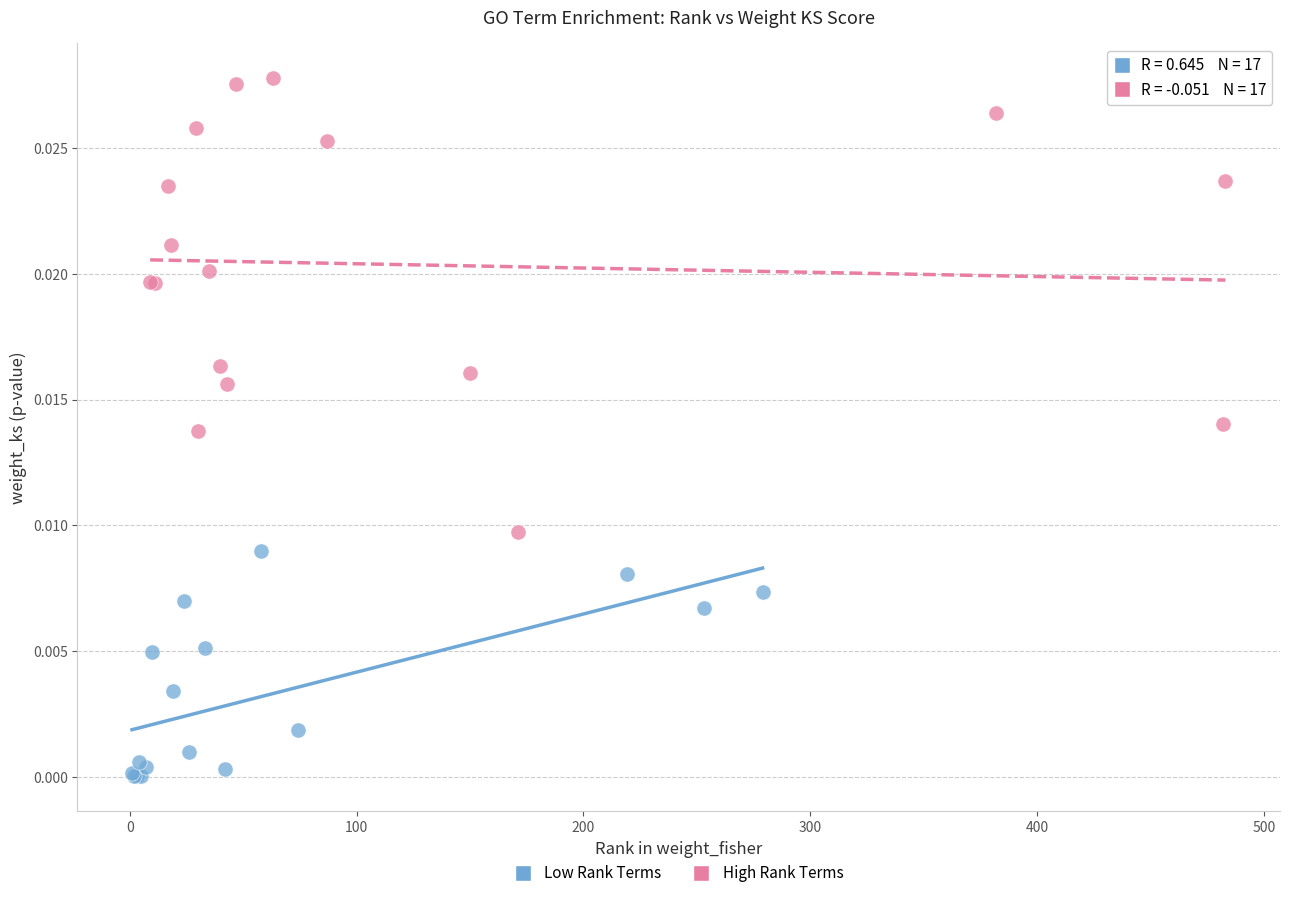

Which series has the largest Y range (max minus min)?

High Rank Terms